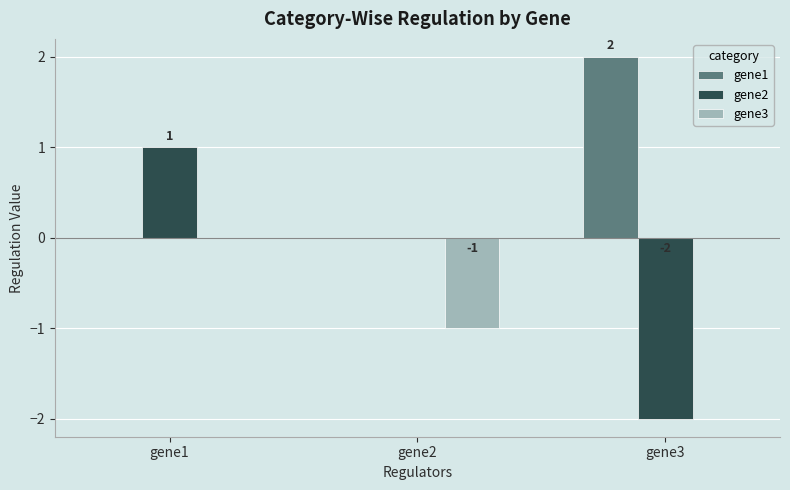

Which label corresponds to the largest value in the chart?

gene3